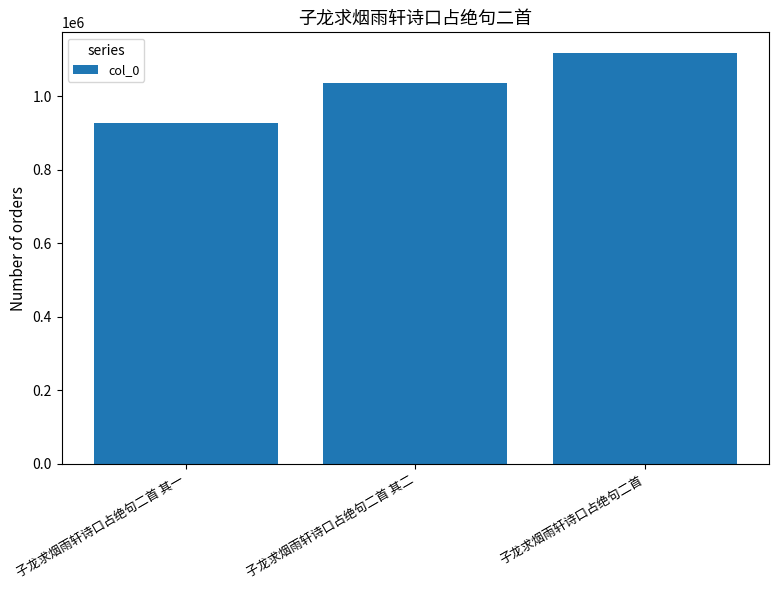

What is the sum of all values?

3083985